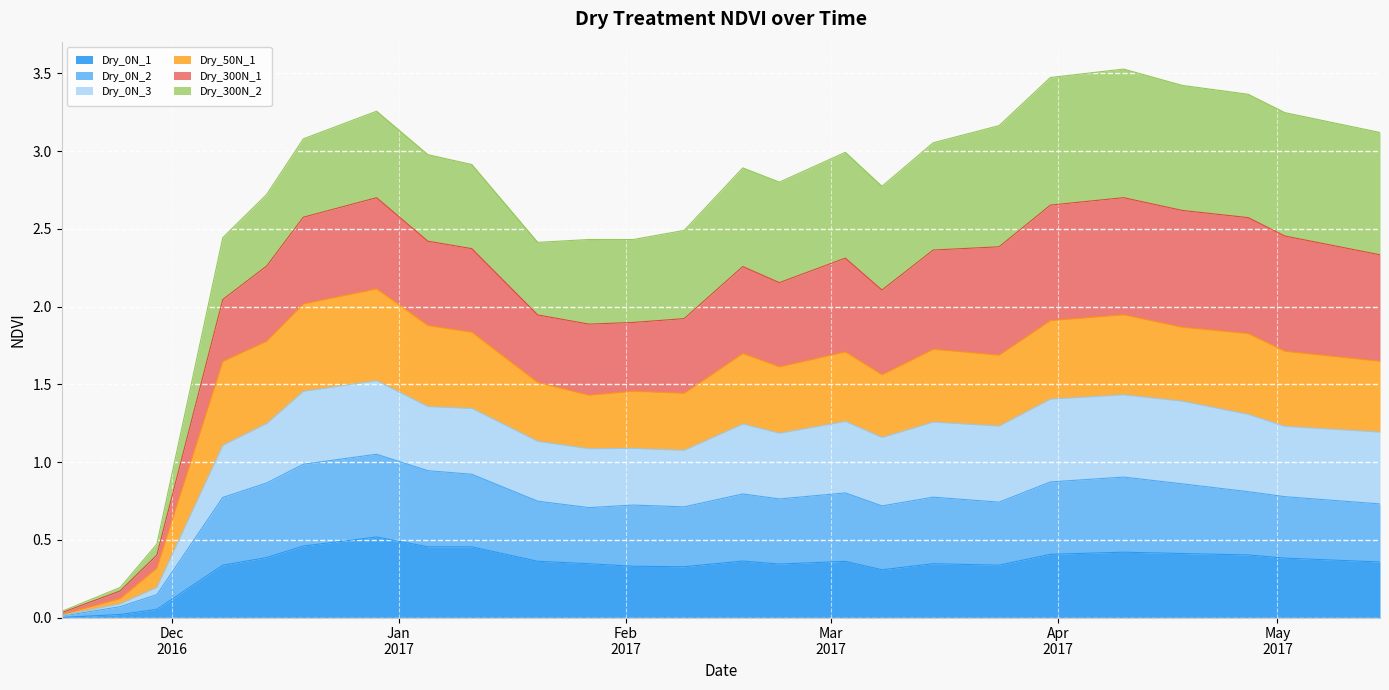

Is the value of Dry_0N_2 at 2017-04-27 greater than the value of Dry_0N_3 at 2017-02-02?

No